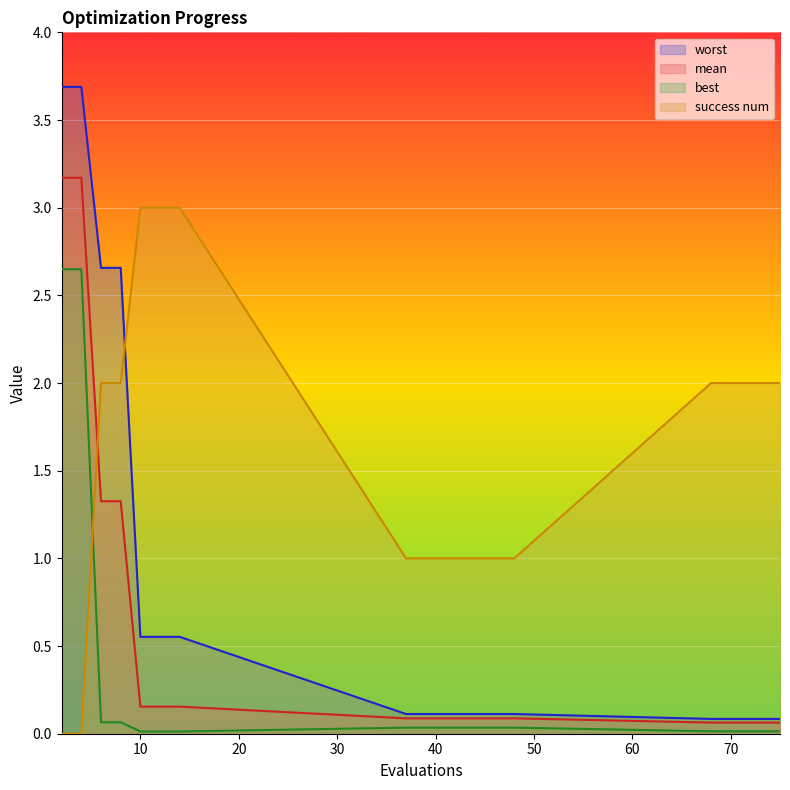

At how many categories does at least one series exceed 0?

15